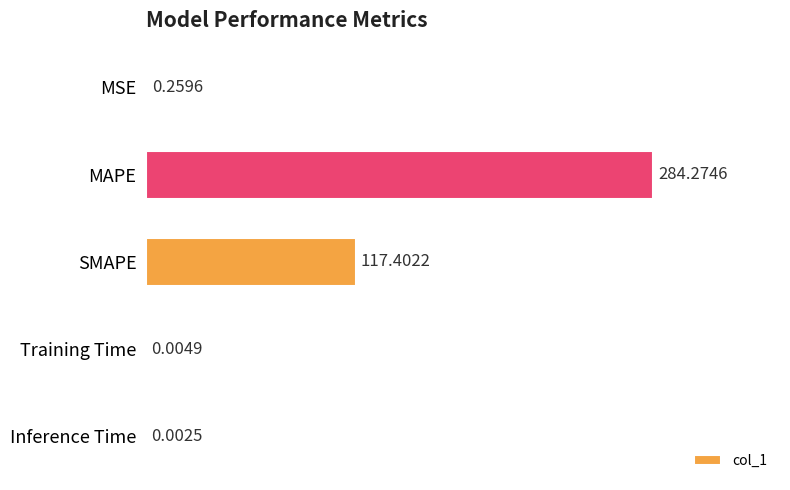

Which has a higher value, Training Time or Inference Time?

Training Time